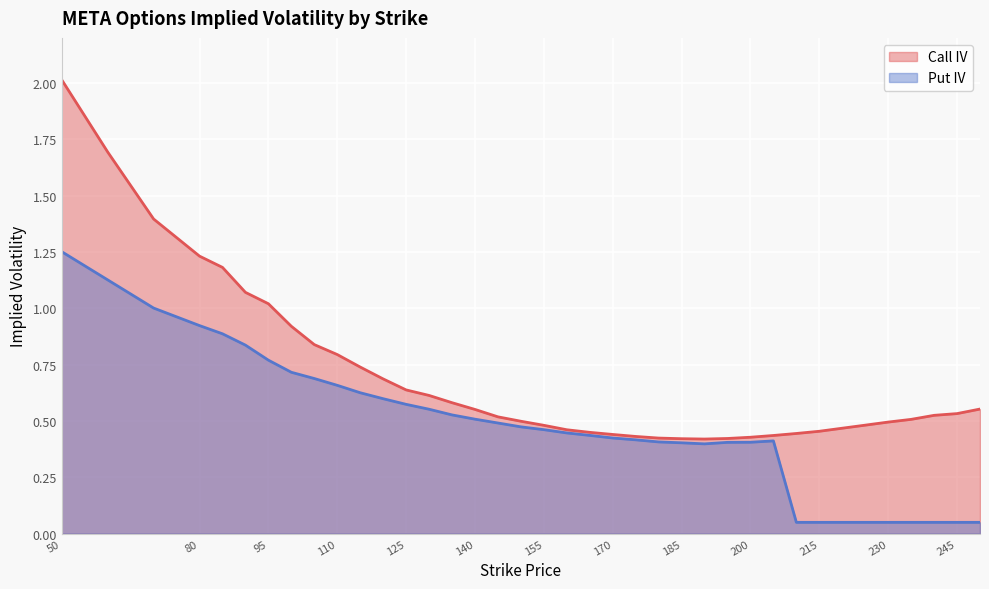

List the labels in order of Call IV value, largest first.

50, 60, 70, 80, 85, 90, 95, 100, 105, 110, 115, 120, 125, 130, 135, 250, 140, 245, 240, 145, 235, 150, 230, 225, 155, 220, 160, 215, 165, 210, 170, 205, 175, 200, 180, 195, 185, 190